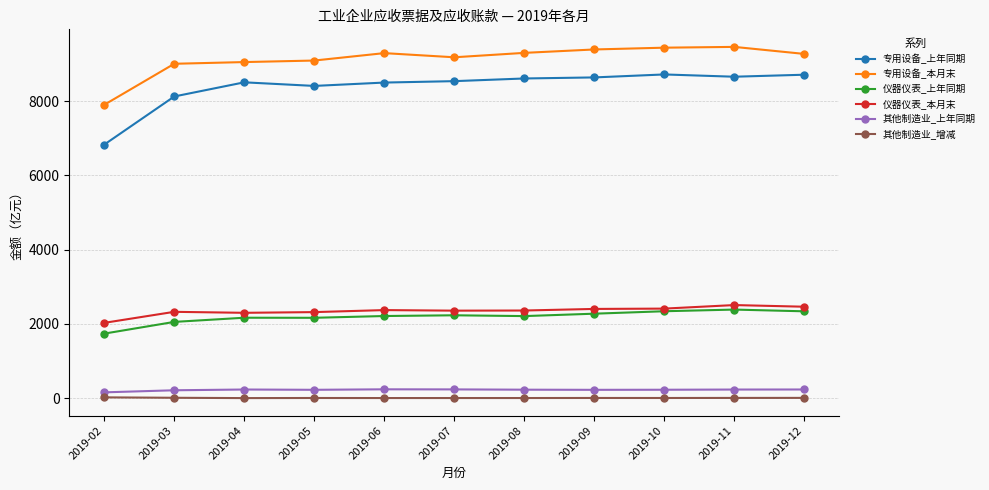

What is the value of the 专用设备_本月末 point at the 4th from the left?

9099.5